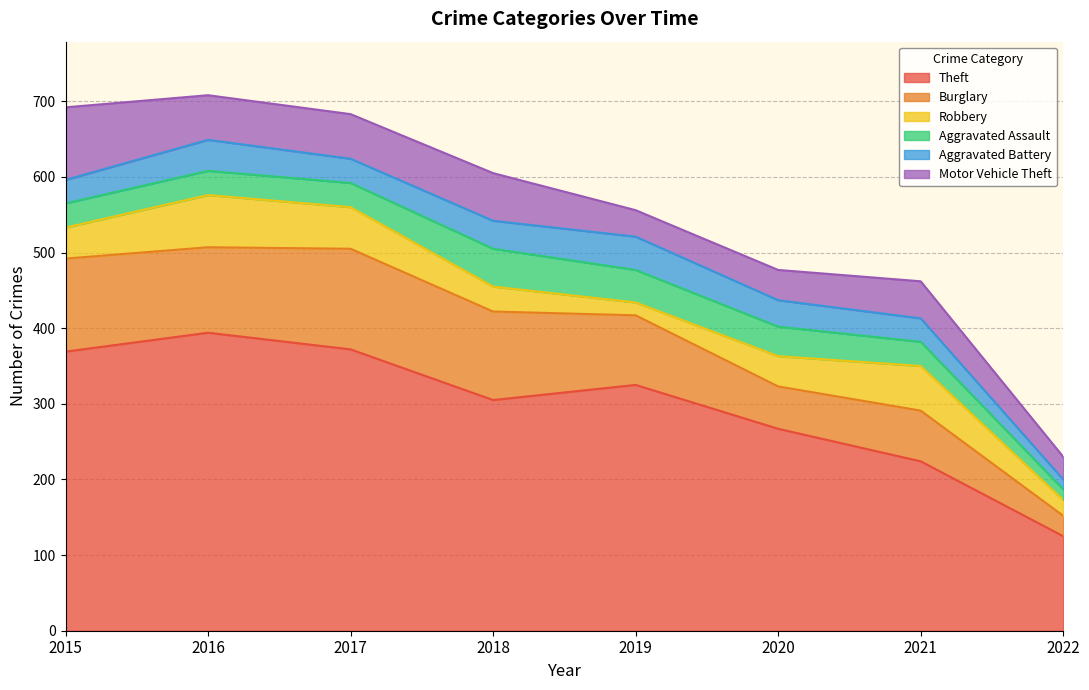

At 2020, list the series in order from smallest to largest.

Aggravated Battery, Aggravated Assault, Robbery, Motor Vehicle Theft, Burglary, Theft